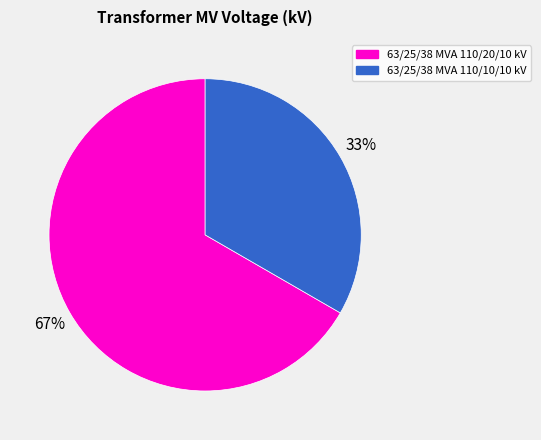

Combined, do 63/25/38 MVA 110/20/10 kV and 63/25/38 MVA 110/10/10 kV account for over 50%?

Yes